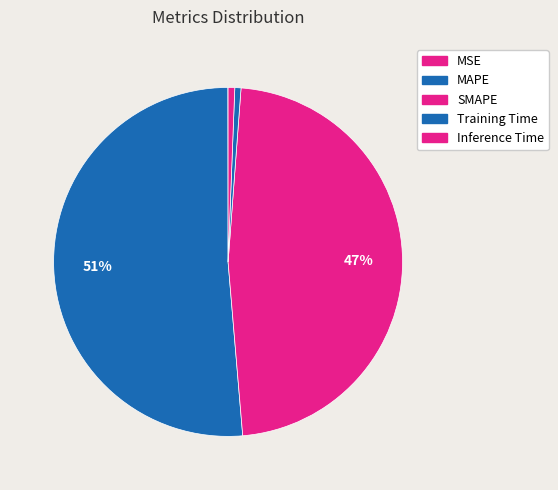

What is the change in value from MSE to SMAPE?

+15.0